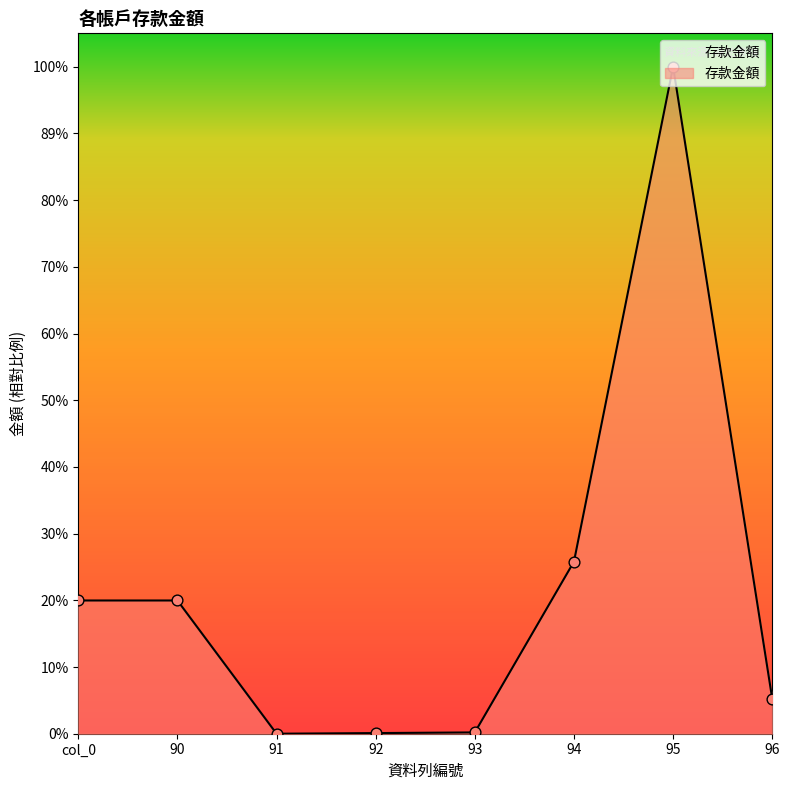

What is the change in value from 91 to 95?

+30533544.8